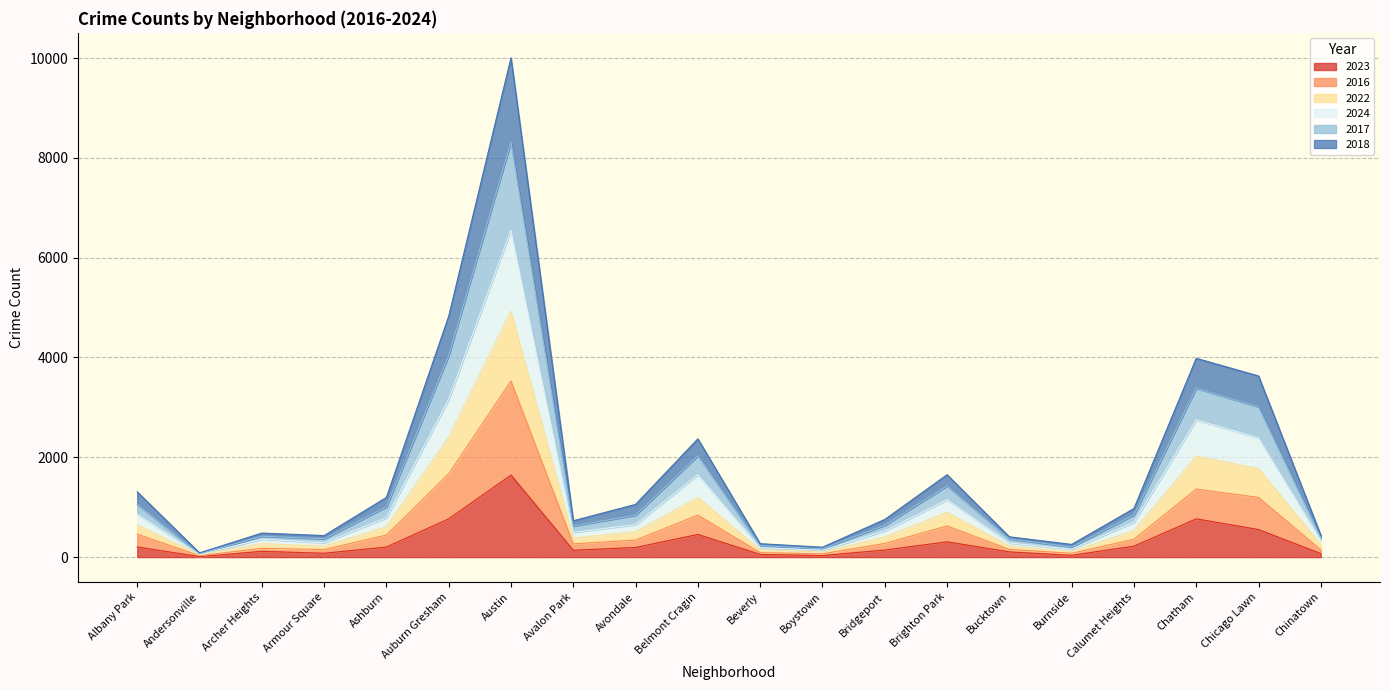

Where is the first local minimum for 2023?

Andersonville